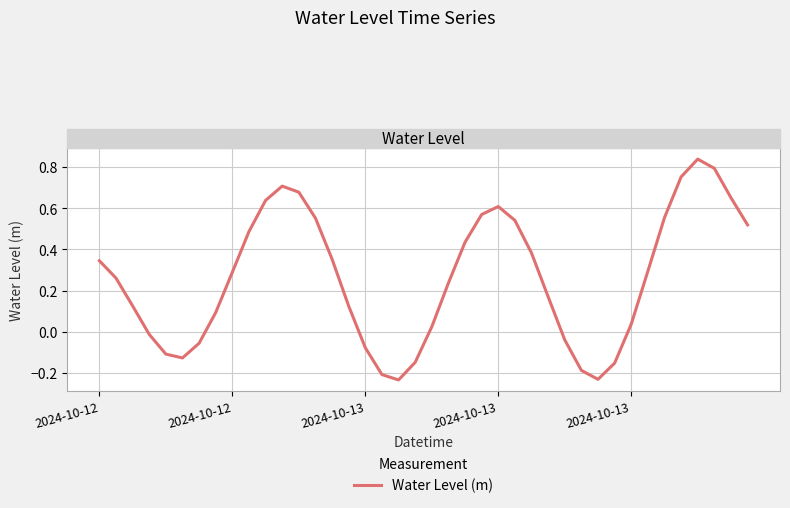

What is the difference between the maximum and minimum values?

1.1